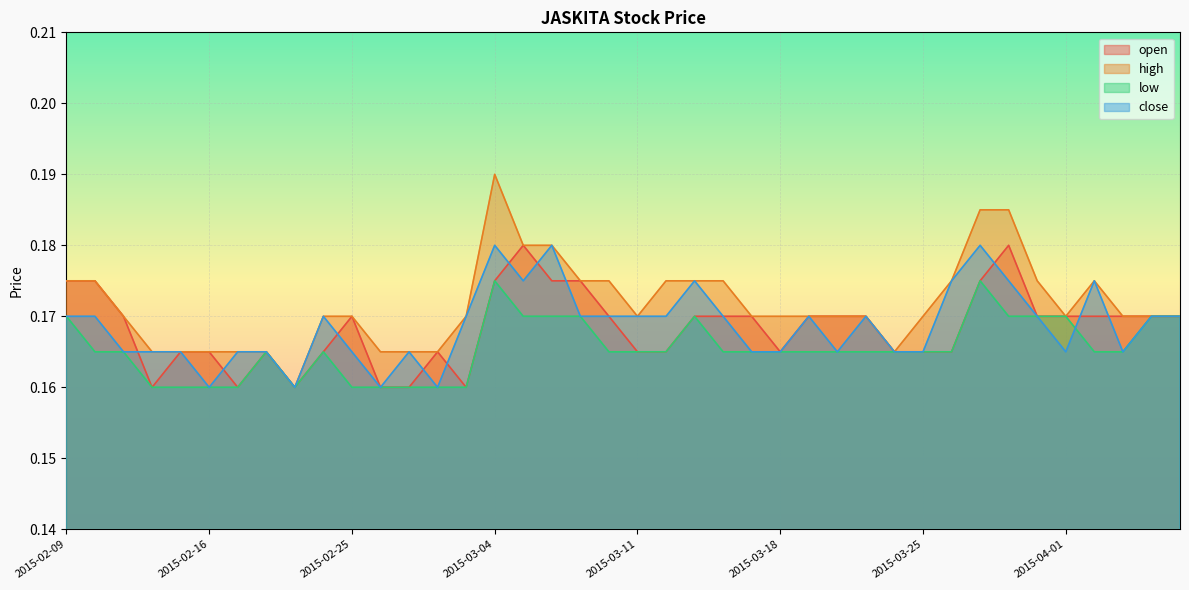

True or false: open has more than 1 points higher than both neighbors.

True